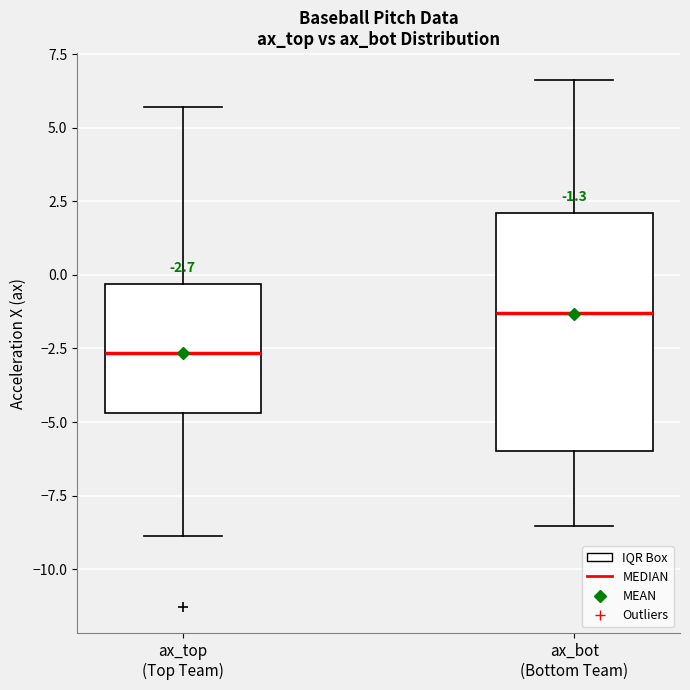

Which box has the lowest median line?

ax_top (Top Team)